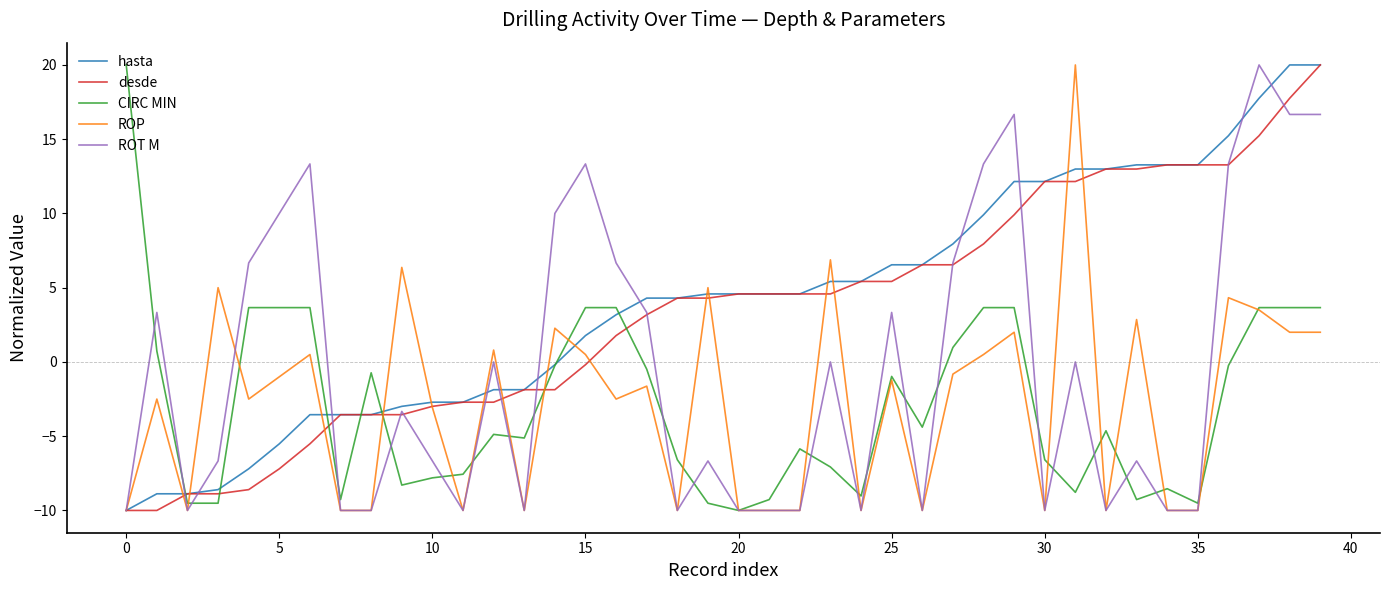

What is the smallest value displayed?

-10.0